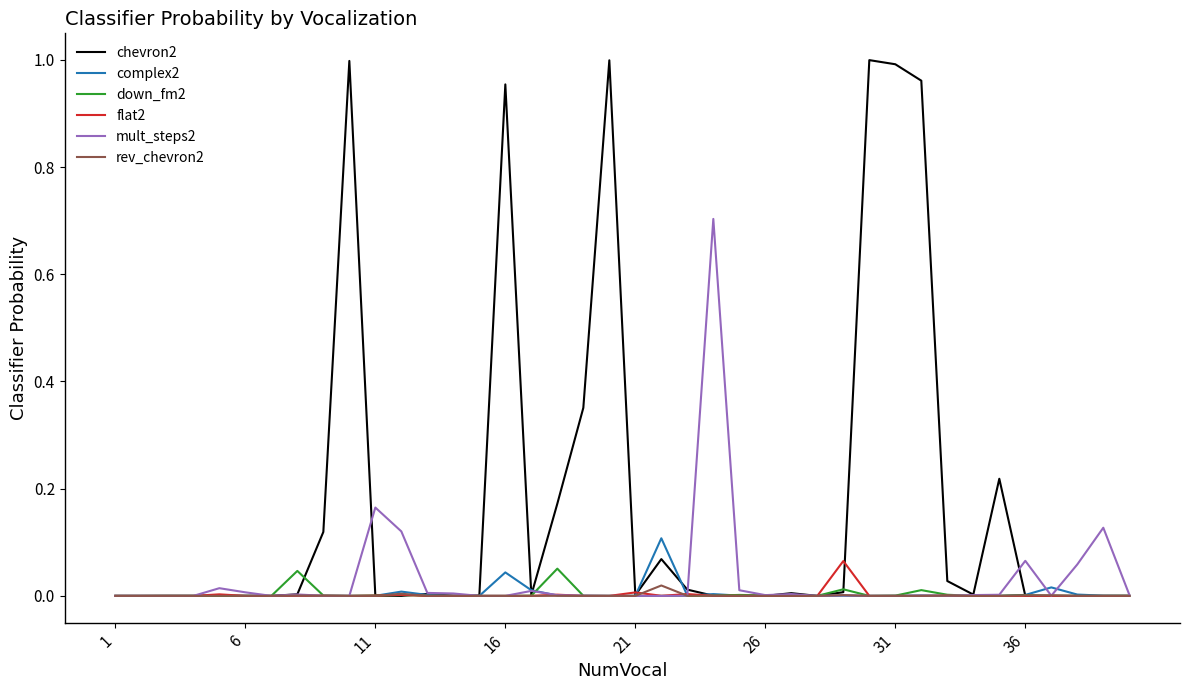

Which series has the largest total across all categories?

chevron2